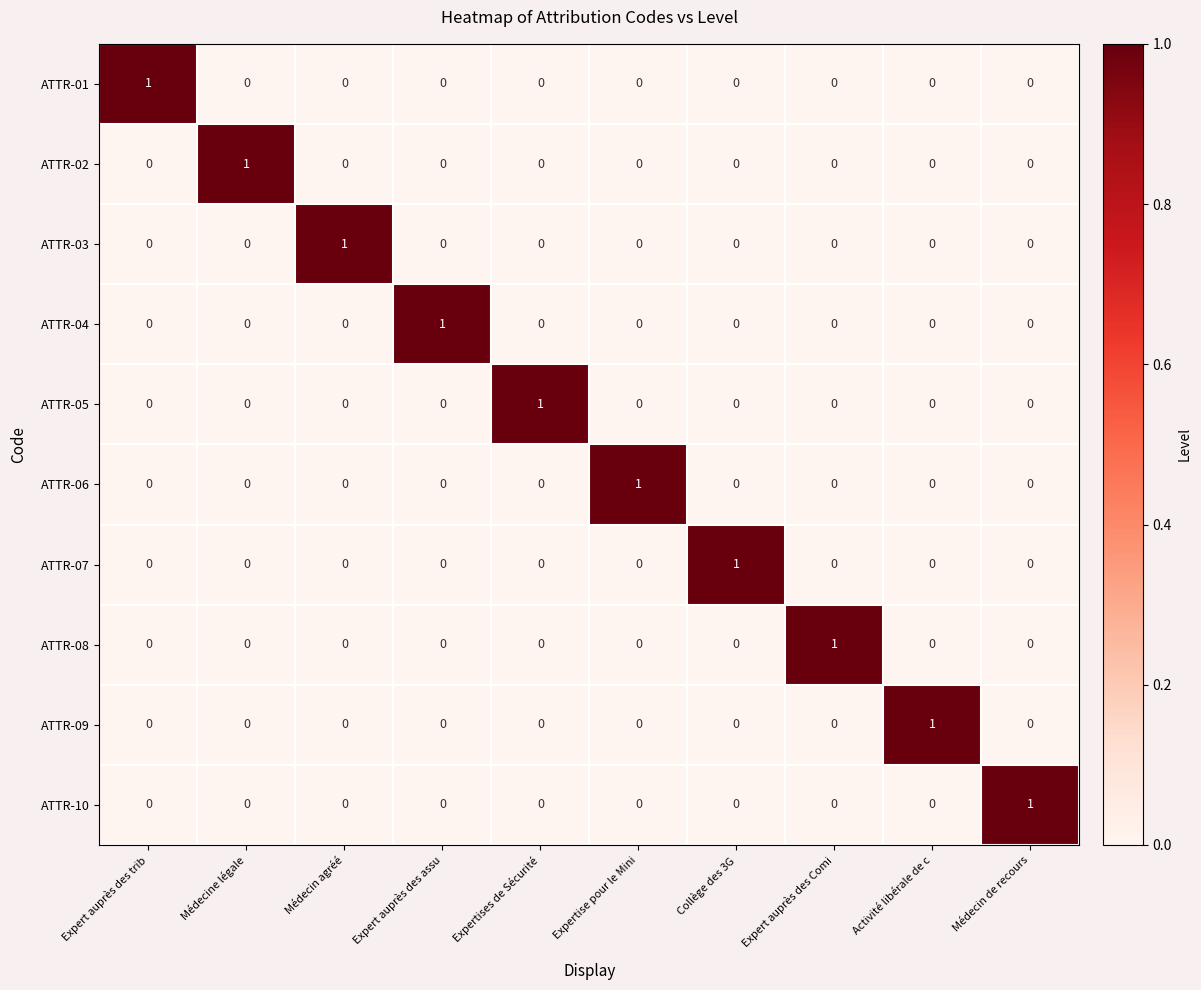

The ATTR-03 series shows 0 at Expertises de Sécurité. True or false?

True